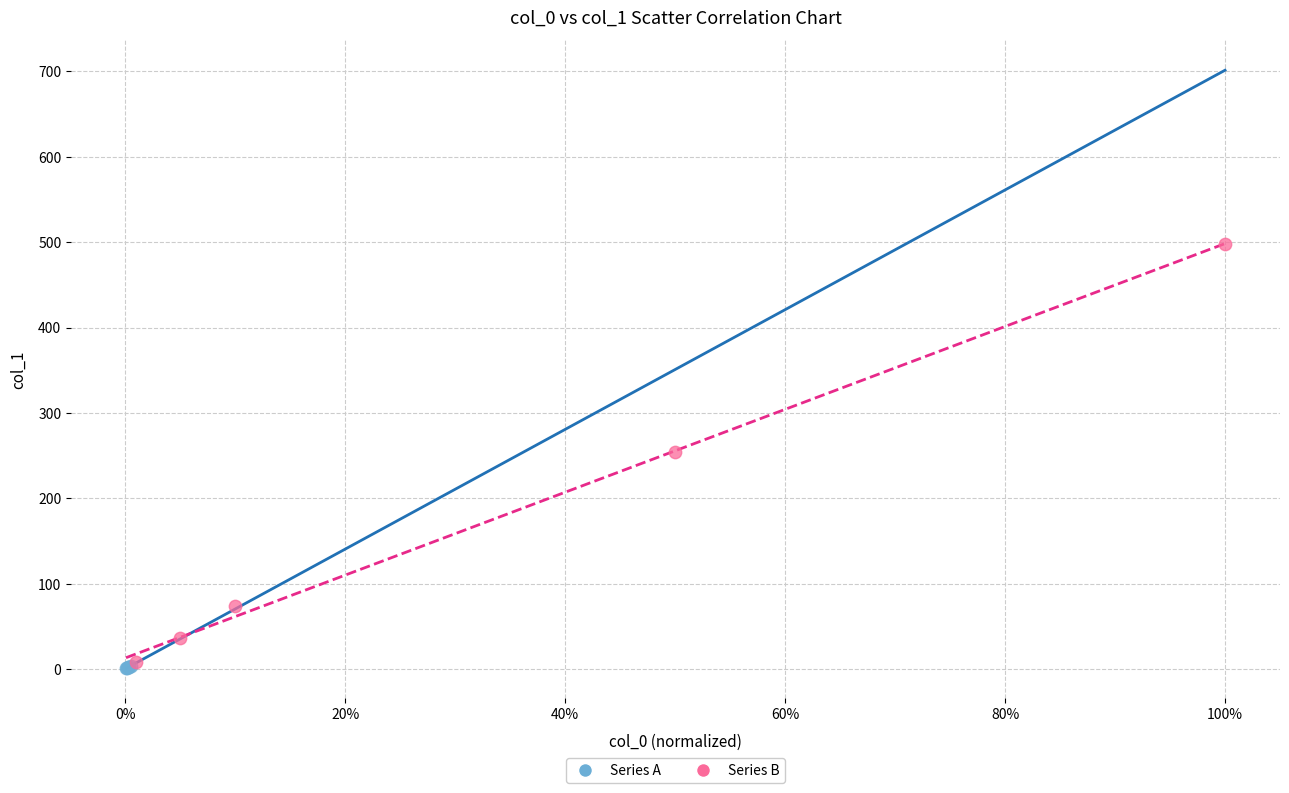

Which series has the widest spread of Y values?

Series B